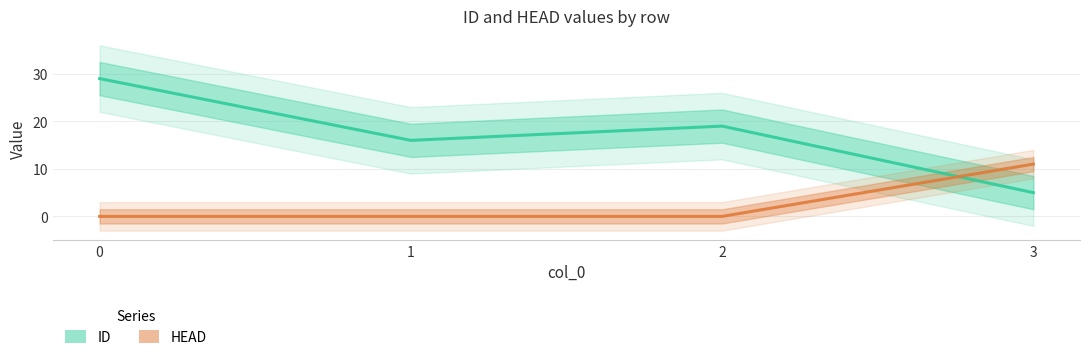

Reading left to right, transcribe all the data shown in this chart.

ID: 29	16	19	5
HEAD: 0	0	0	11